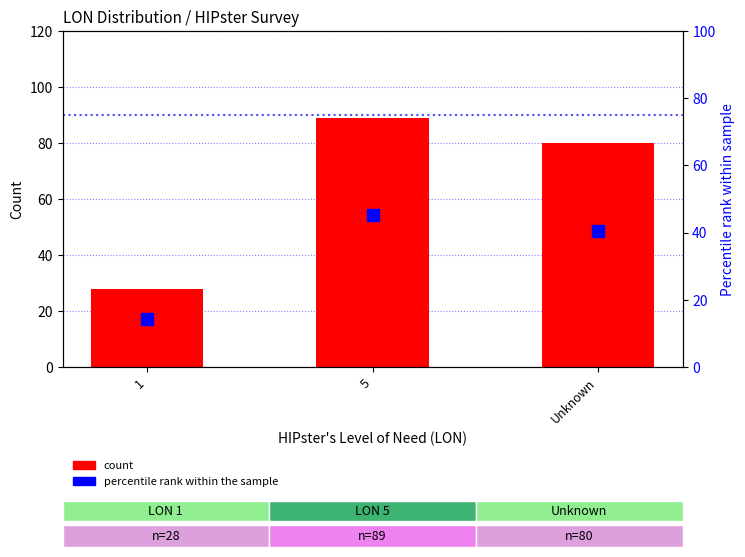

What is the difference between the maximum and minimum values in the percentile rank within the sample series?

31.0